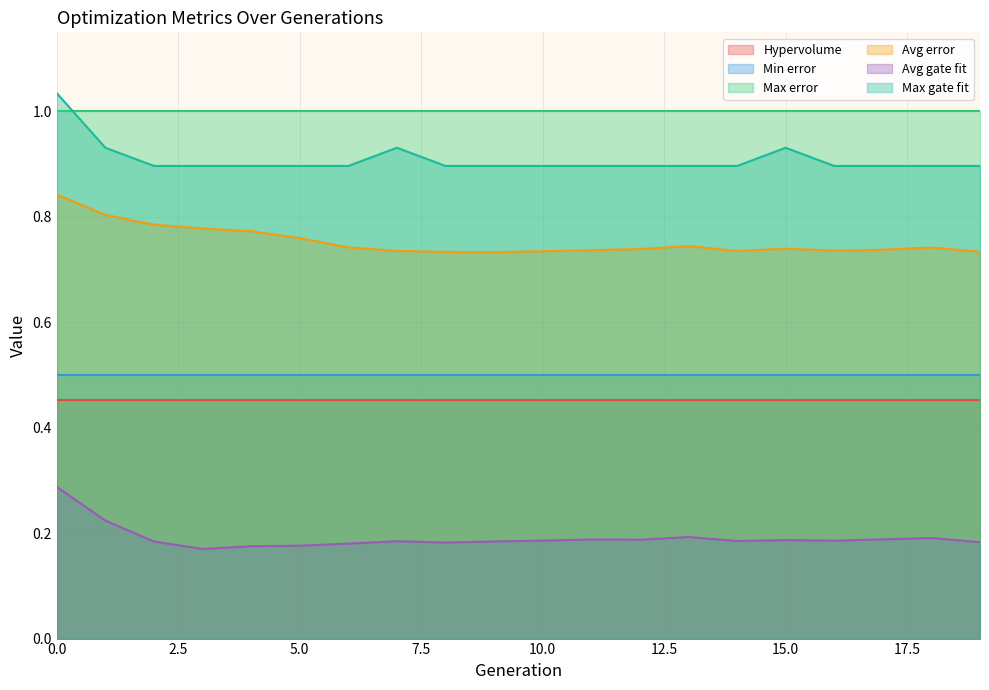

Where is Max gate fit nearest to the value 0?

2